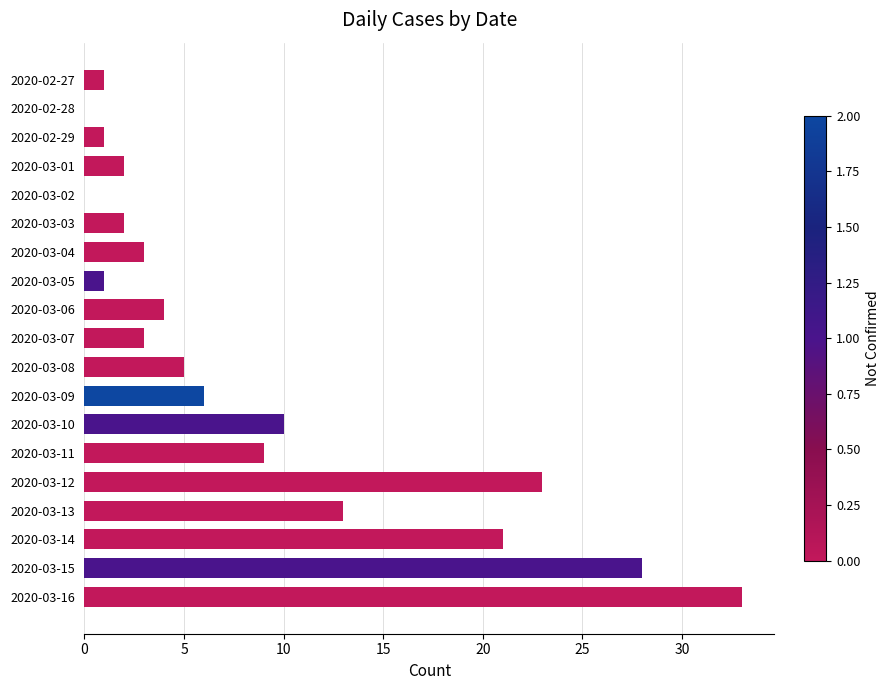

True or false: the data shows 23 at 2020-03-12.

True